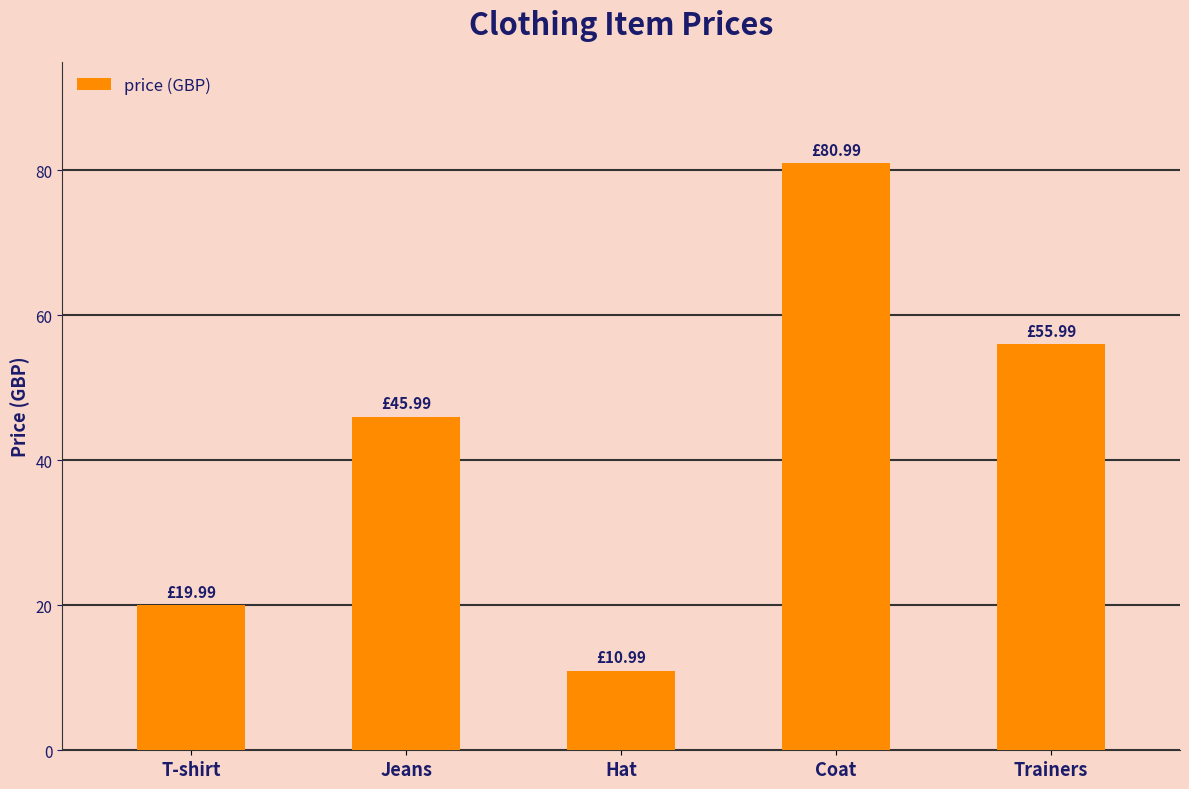

Reading right to left, extract all data points from this chart.

56.0	81.0	11.0	46.0	20.0